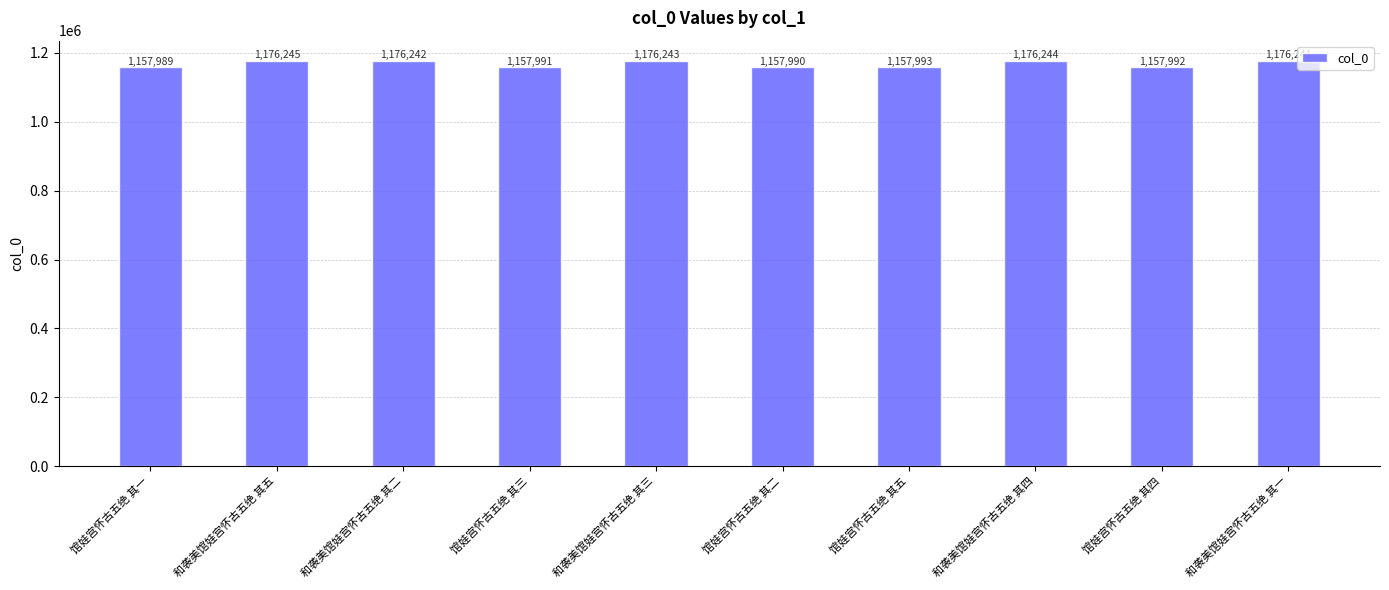

The value at 和袭美馆娃宫怀古五绝 其二 is 1176242. True or false?

True